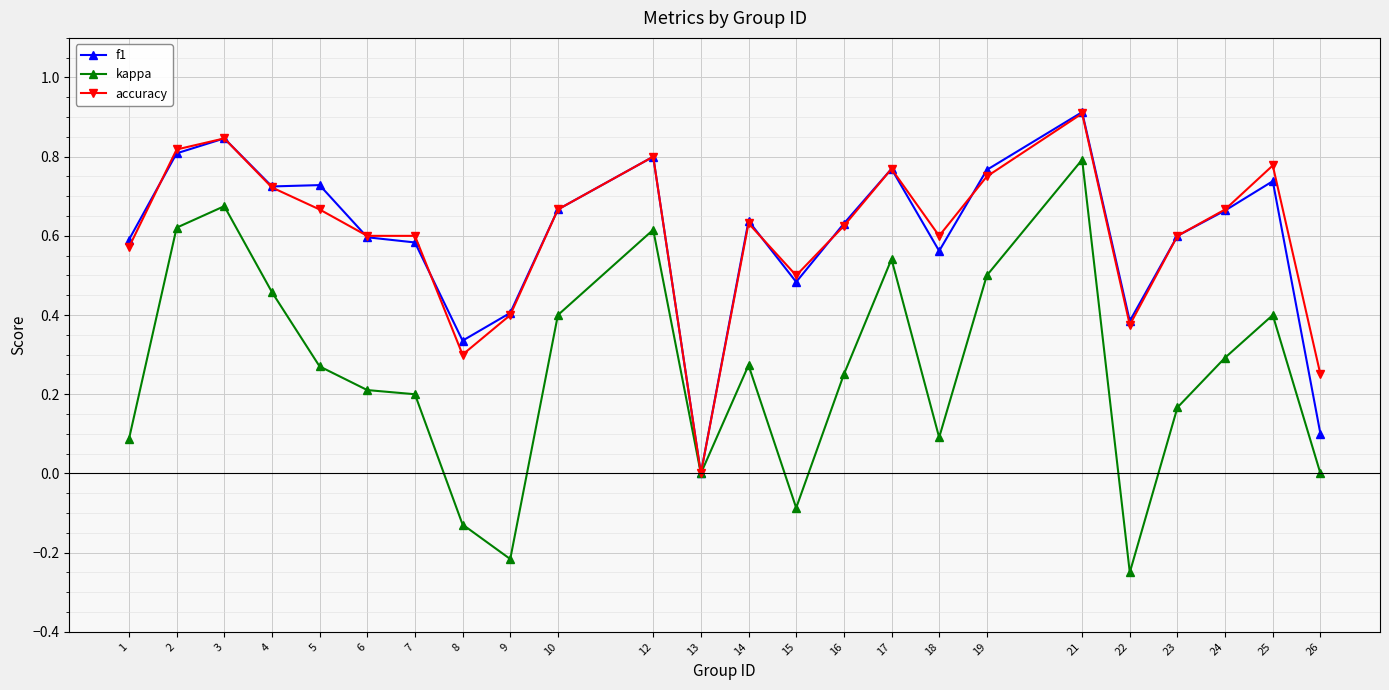

Is the value of f1 at 19 greater than the value of kappa at 24?

Yes